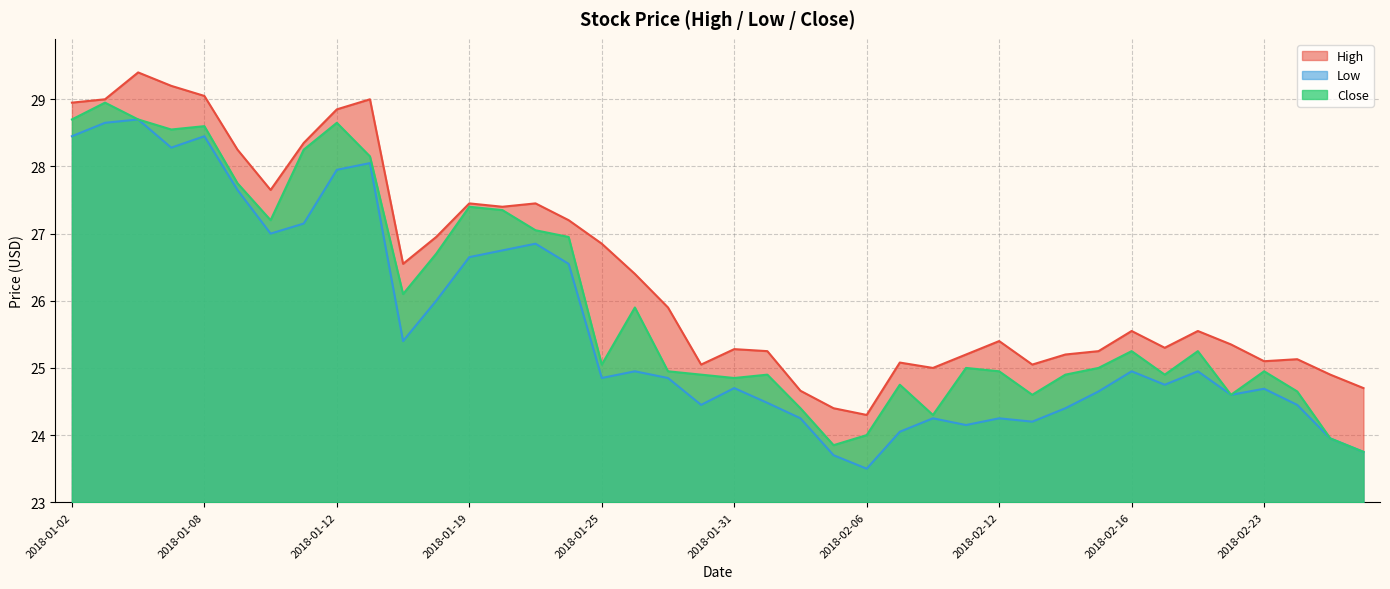

What is the lowest value of the Close series?

23.8